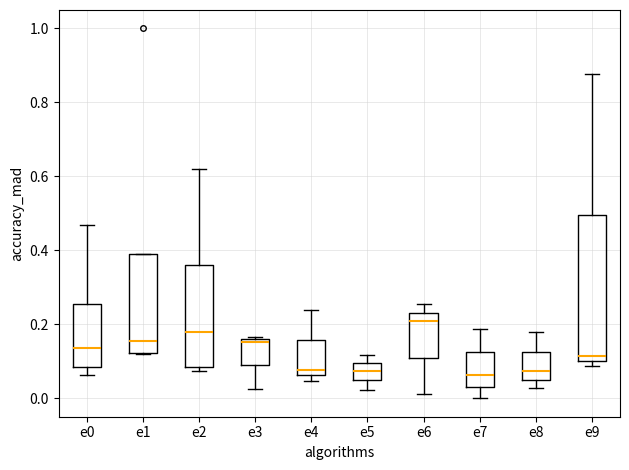

Reading left to right, transcribe this box plot: for each box, give where its median line is, the range the box spans, and where its two whiskers end, as read against the y-axis. The values are not printed on the chart, so give them approximately, as read against the axis.

e0: median 0.14, box 0.08 to 0.26, whiskers 0.06 to 0.46
e1: median 0.16, box 0.12 to 0.40, whiskers 0.12 to 0.40
e2: median 0.18, box 0.08 to 0.36, whiskers 0.08 (just below the box's lower edge) to 0.62
e3: median 0.16, box 0.08 to 0.16, whiskers 0.02 to 0.16
e4: median 0.08, box 0.06 to 0.16, whiskers 0.04 to 0.24
e5: median 0.08, box 0.04 to 0.10, whiskers 0.02 to 0.12
e6: median 0.20, box 0.10 to 0.24, whiskers 0.02 to 0.26
e7: median 0.06, box 0.04 to 0.12, whiskers 0.00 to 0.18
e8: median 0.08, box 0.04 to 0.12, whiskers 0.02 to 0.18
e9: median 0.12, box 0.10 to 0.50, whiskers 0.08 to 0.88